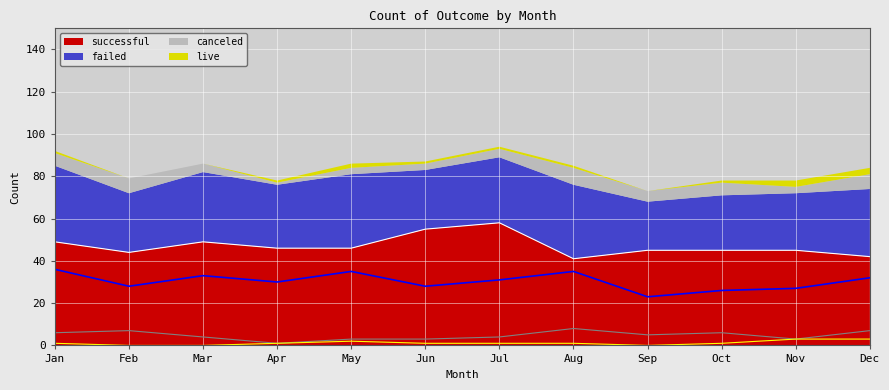

What are all the series names shown in the legend?

successful, failed, canceled, live